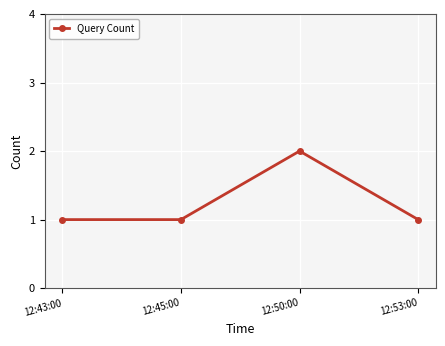

How many lines are shown in the chart?

1